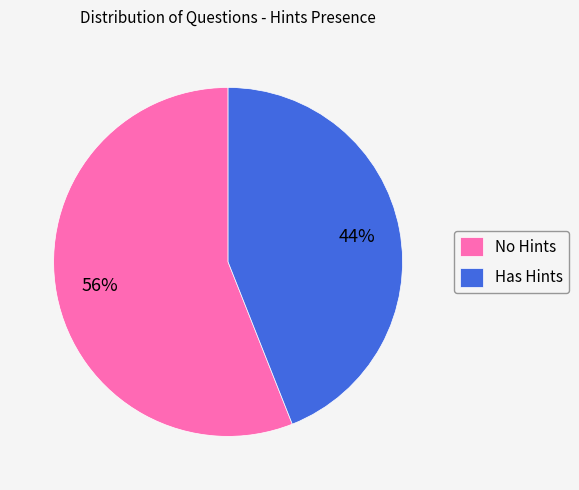

What is the majority slice?

No Hints